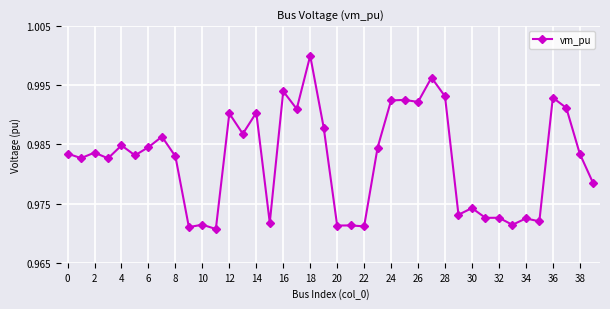

Does the chart display data point markers on the line(s)?

Yes